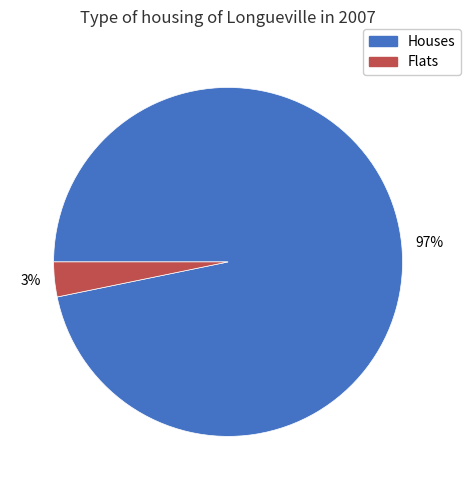

Does any single category account for the majority?

Yes